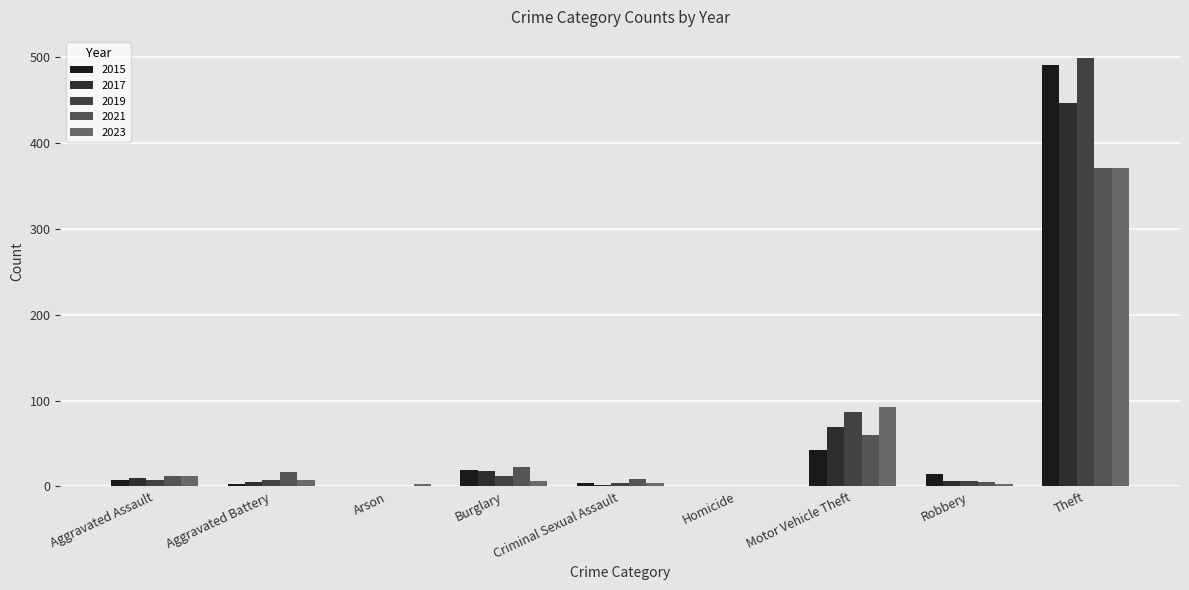

What is the sum of all 2021 values?

498